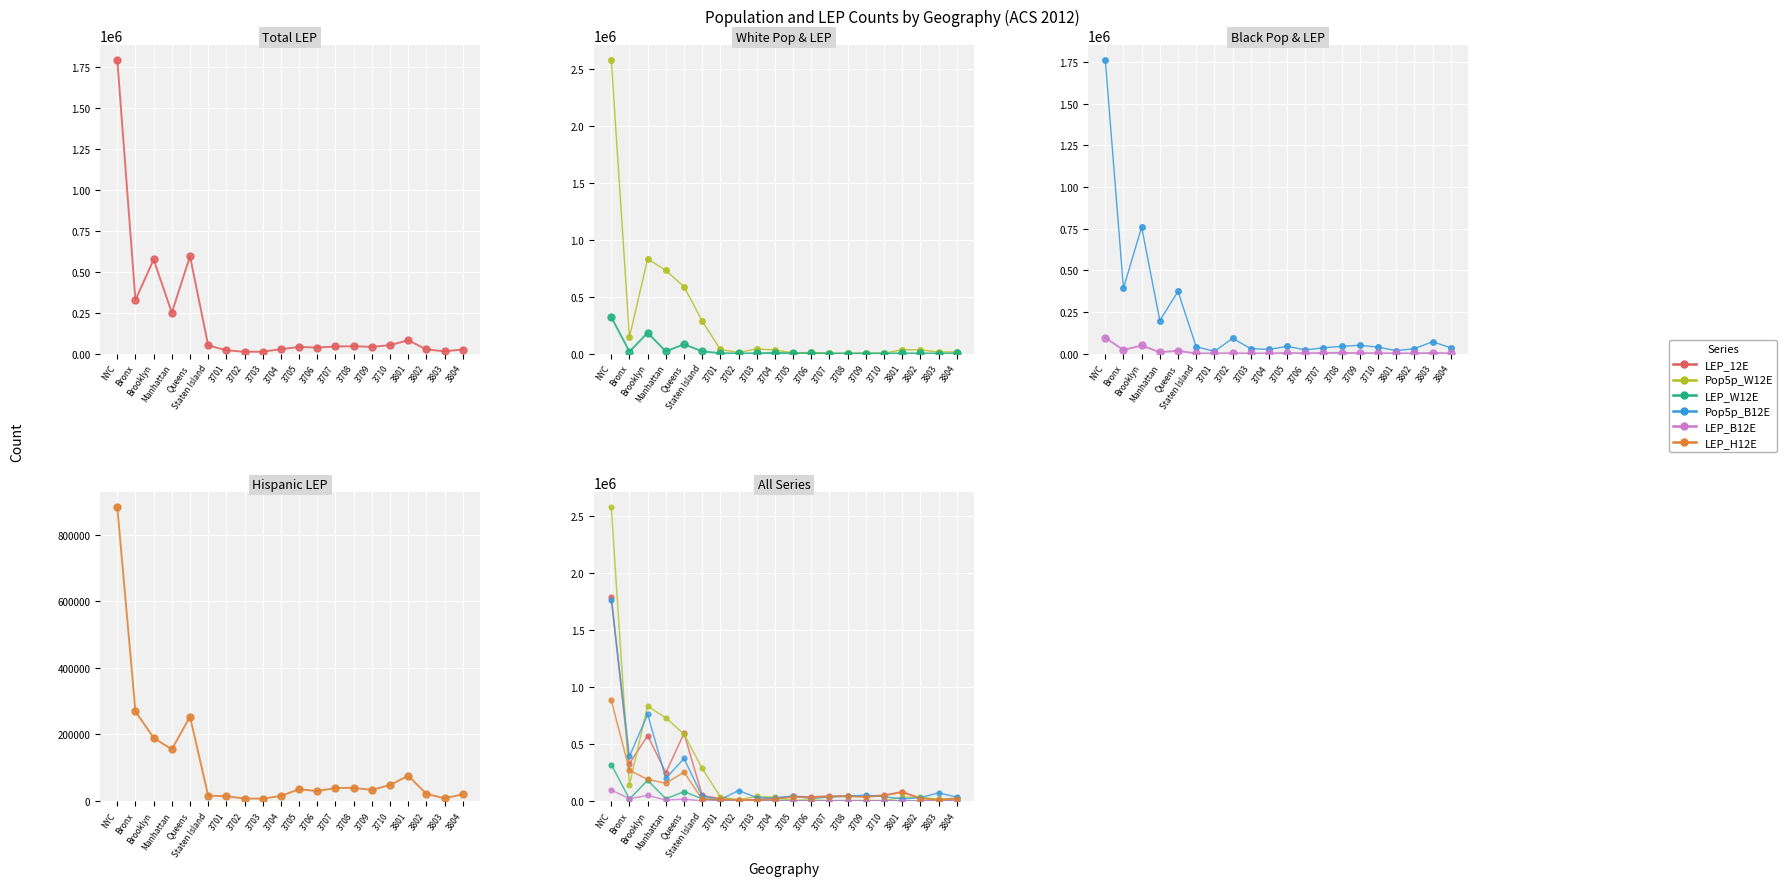

Which category has the highest value in the Pop5p_W12E series?

NYC